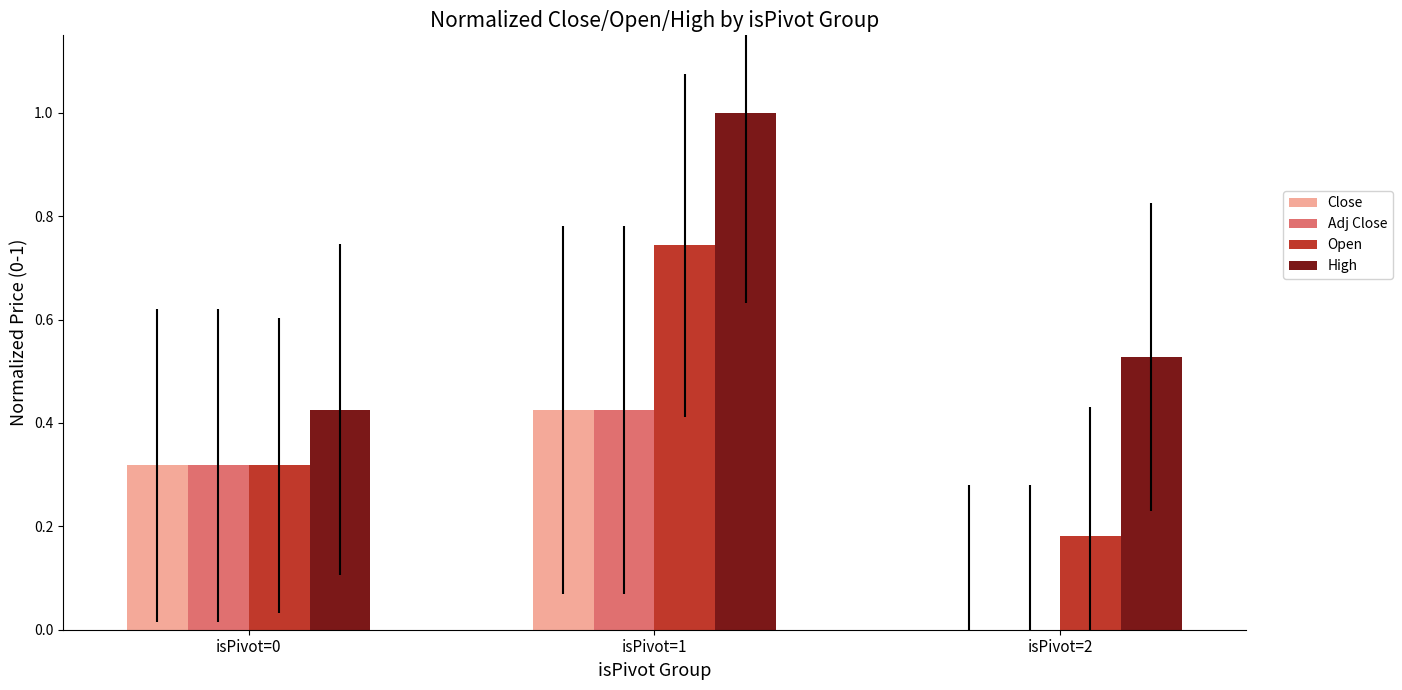

What is the sum of all Open values?

1.2